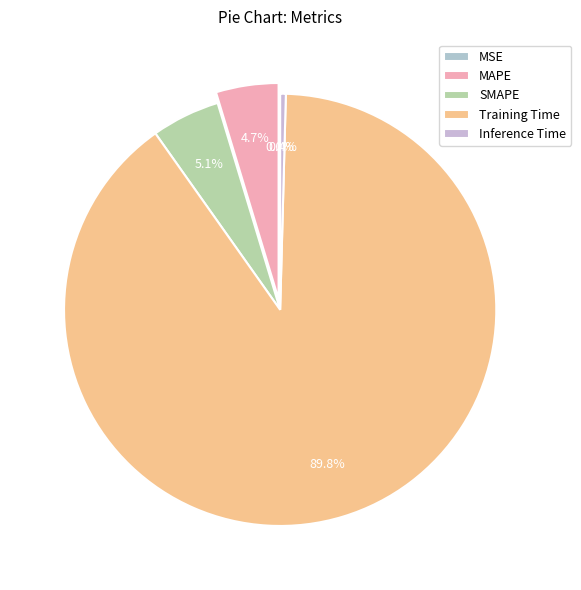

Is there a majority slice in this chart?

Yes